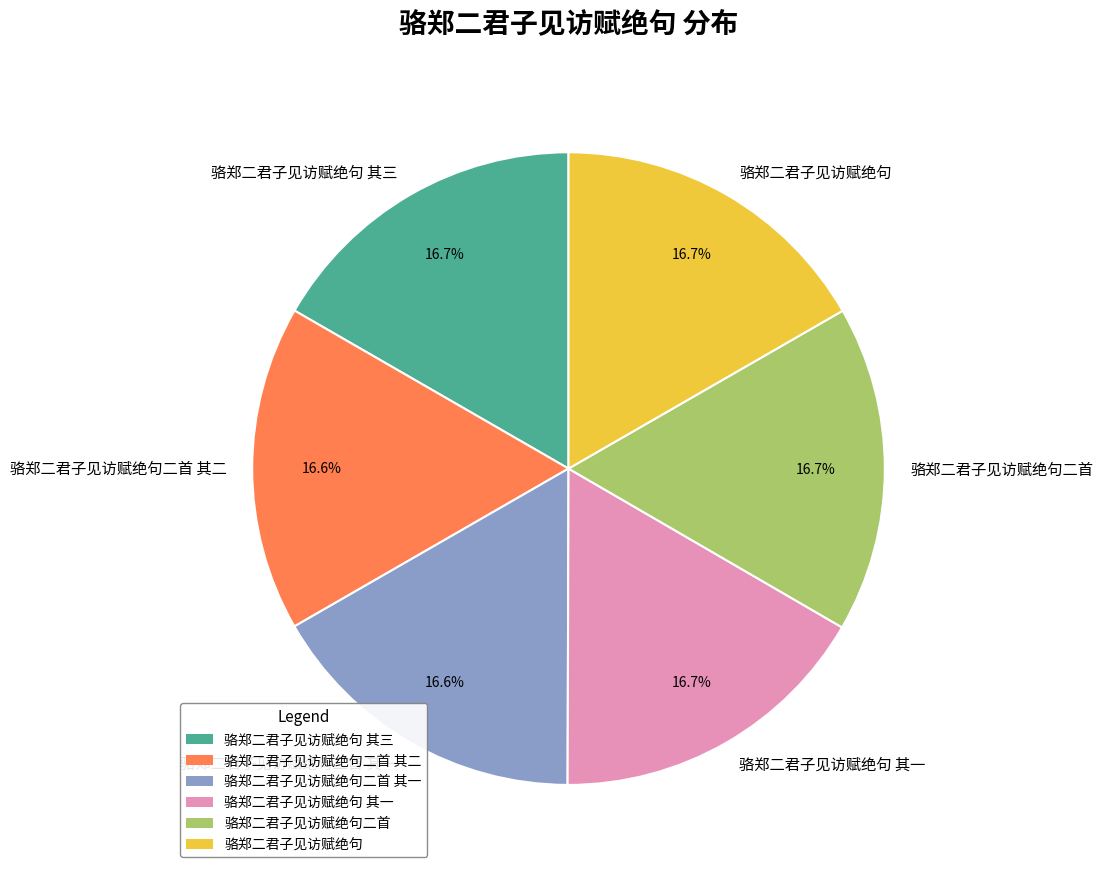

Does 骆郑二君子见访赋绝句 其三 represent more than half of the total?

No